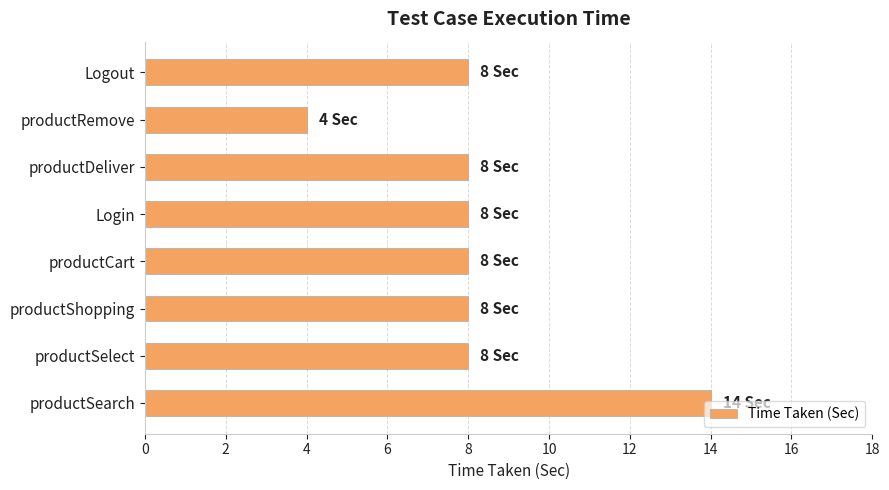

What is the ratio of the value at productSearch to the value at productRemove?

3.5